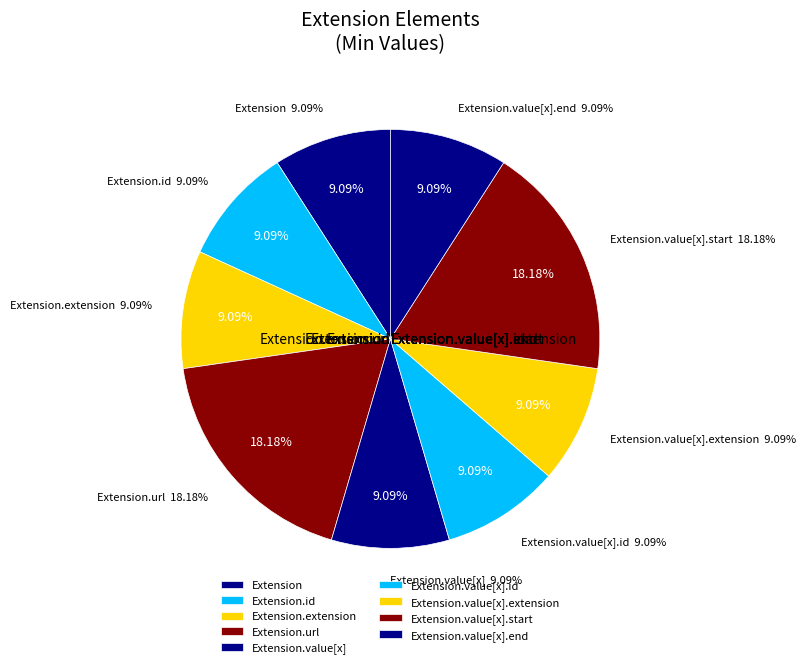

Count the number of slices in the pie.

9